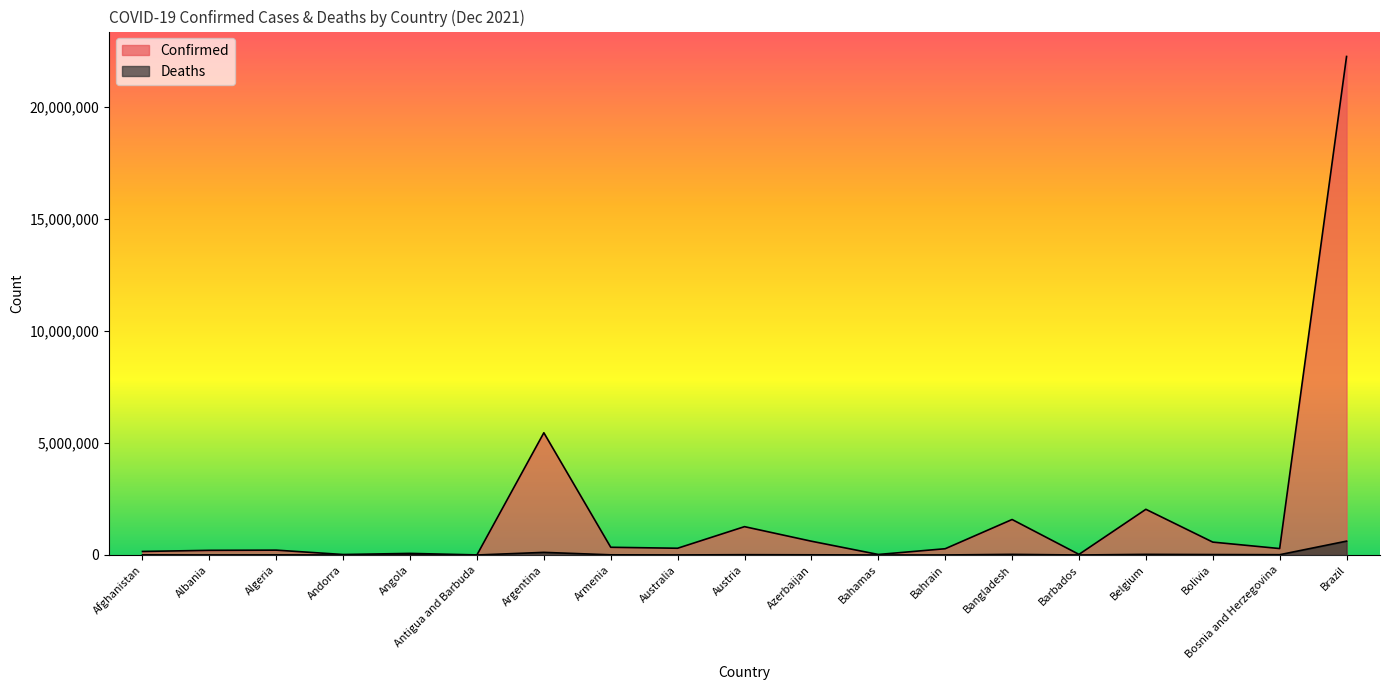

The value of Deaths at Armenia is 14285. True or false?

False